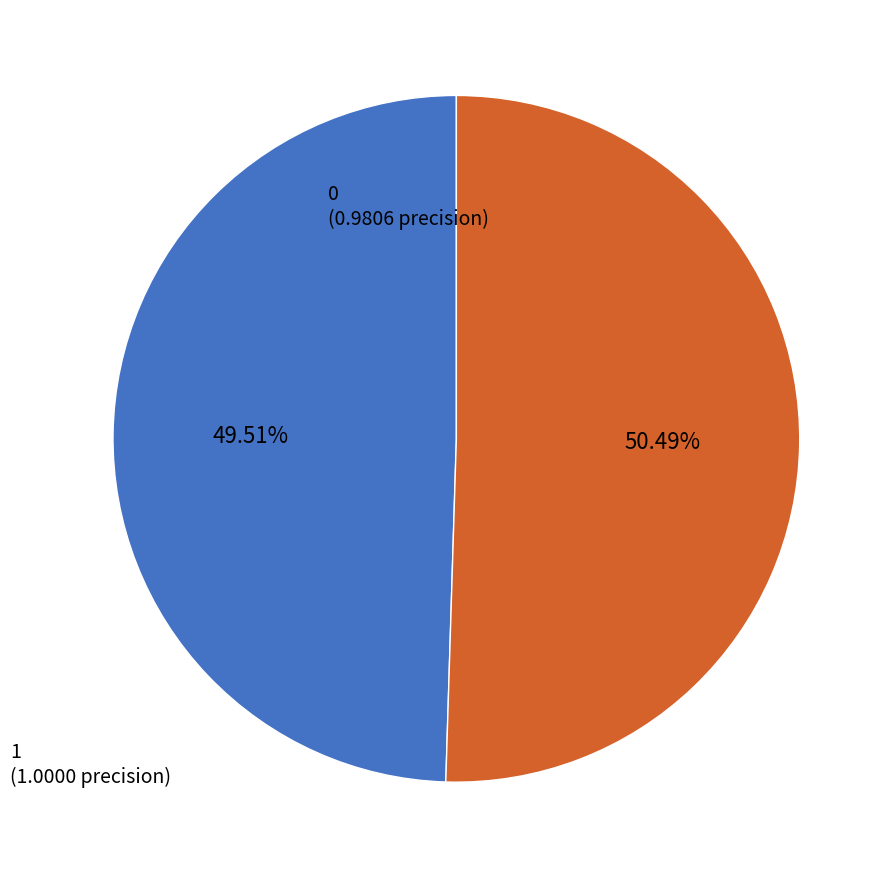

How many slices are in this pie chart?

2